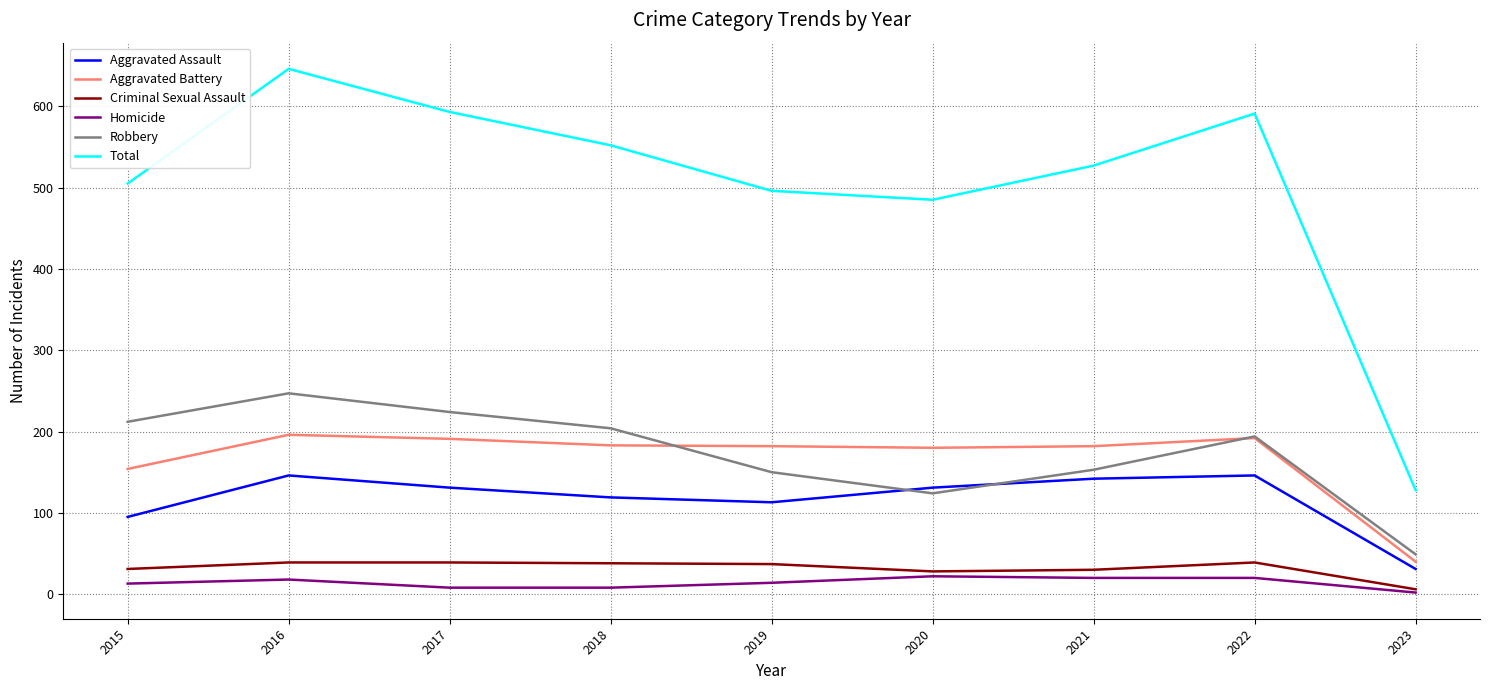

What is the difference between the maximum and minimum values in the Aggravated Assault series?

115